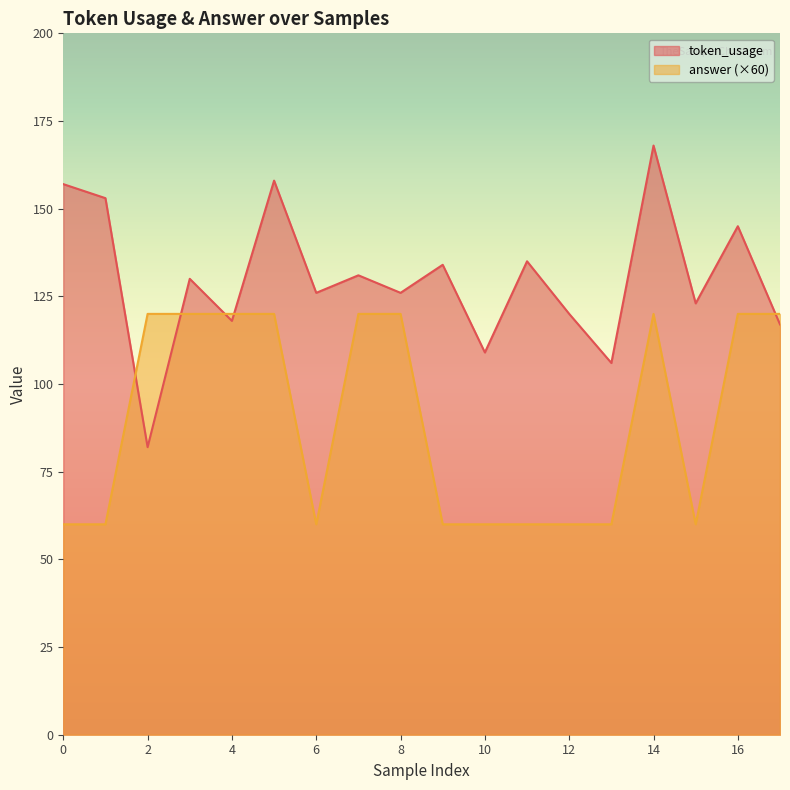

What is the value of the token_usage point at the 2nd from the left?

153